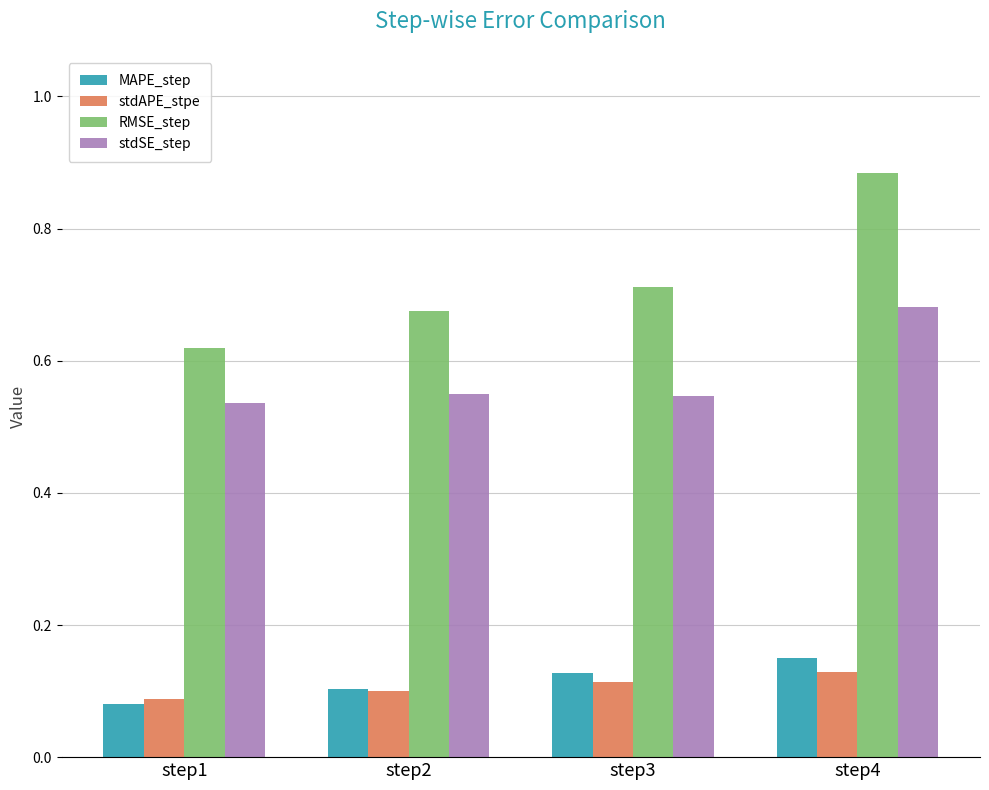

Which category has the highest value in the RMSE_step series?

step4